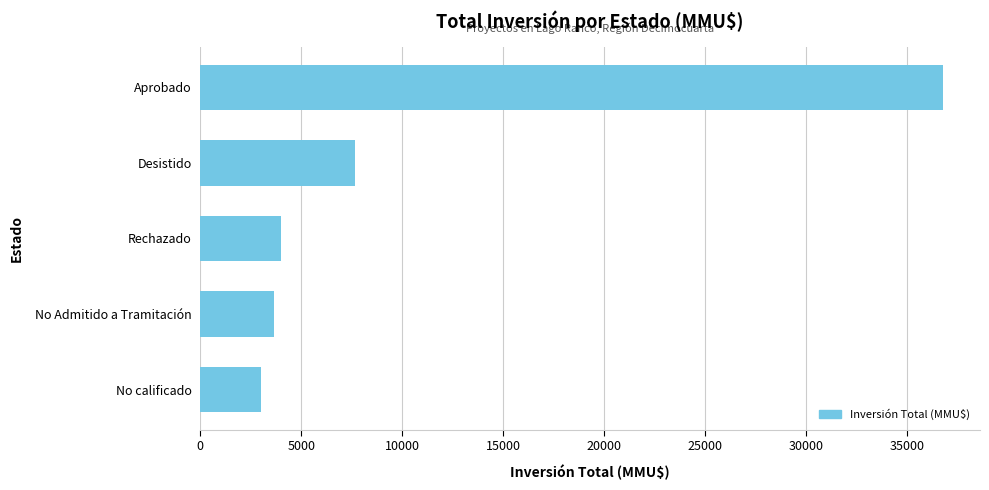

Reading bottom to top, list all the values displayed in this chart.

3000	3647	4000	7651	36779